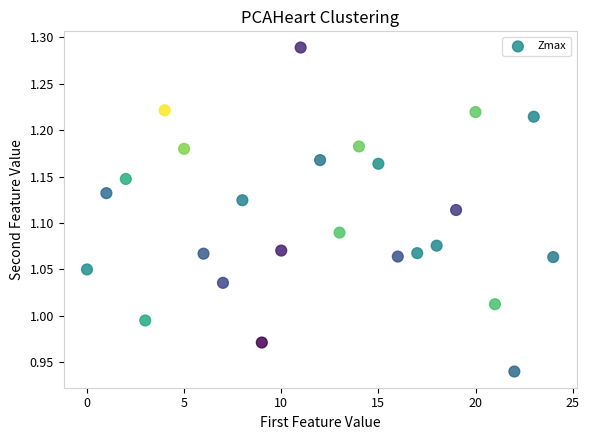

What is the range of Y values (max minus min)?

0.3